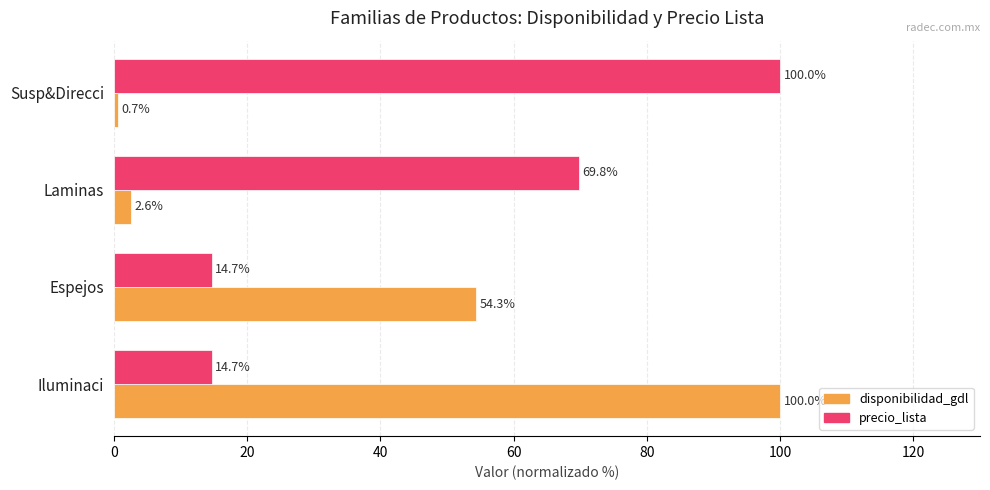

How many values in the precio_lista series are below 69?

2